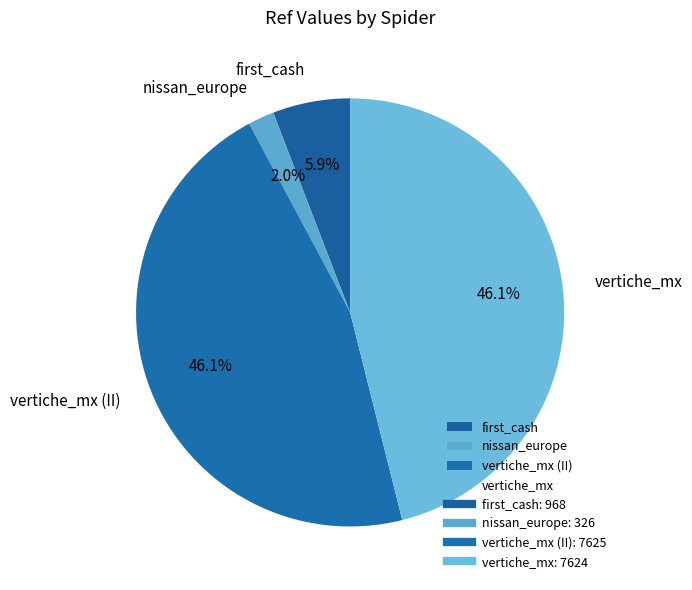

To the nearest percent, what is the difference between the nissan_europe and first_cash slice percentages?

4%